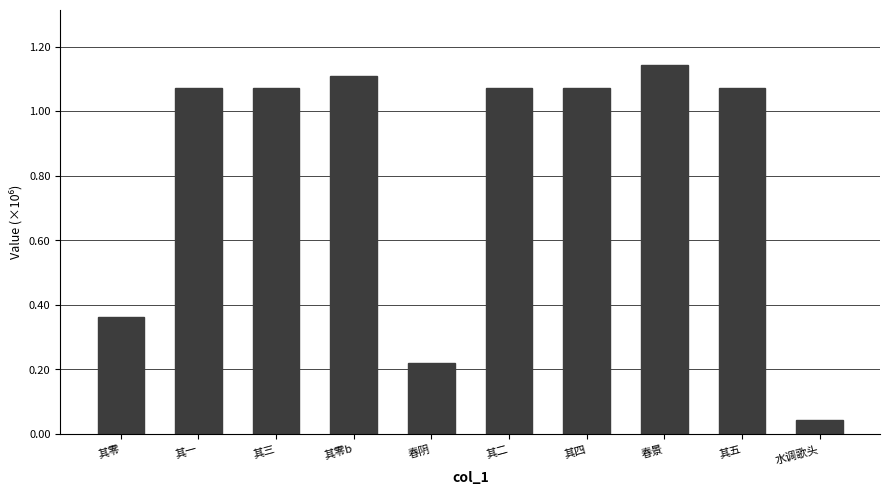

Does the chart contain any negative values?

No